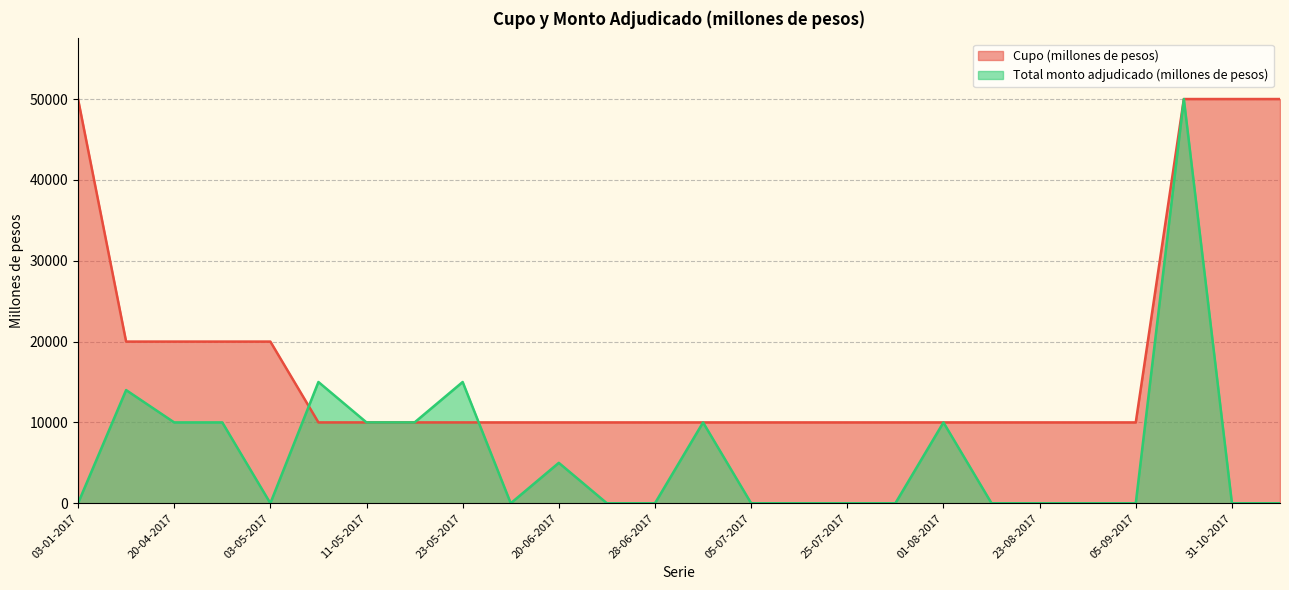

The value of Cupo (millones de pesos) at 02-05-2017 is 20000. True or false?

True